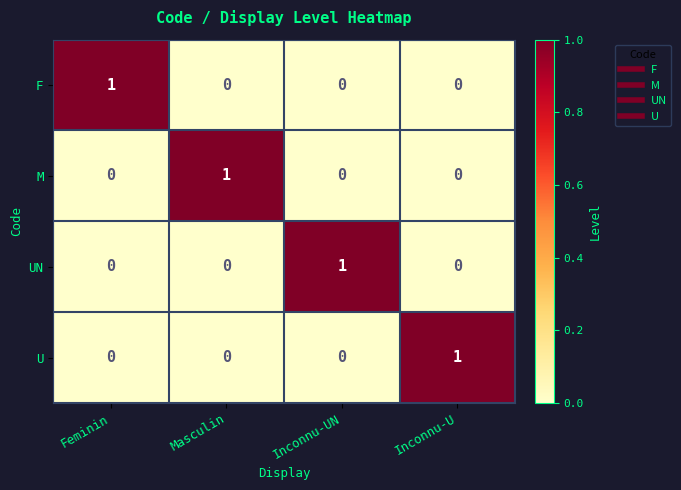

What is the greatest value displayed?

1